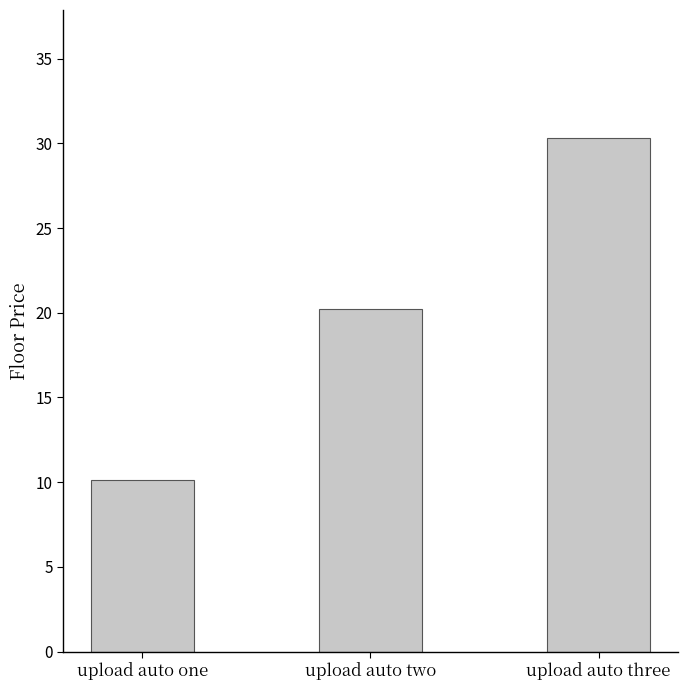

The chart shows a value of 20.2 at upload auto two. True or false?

True